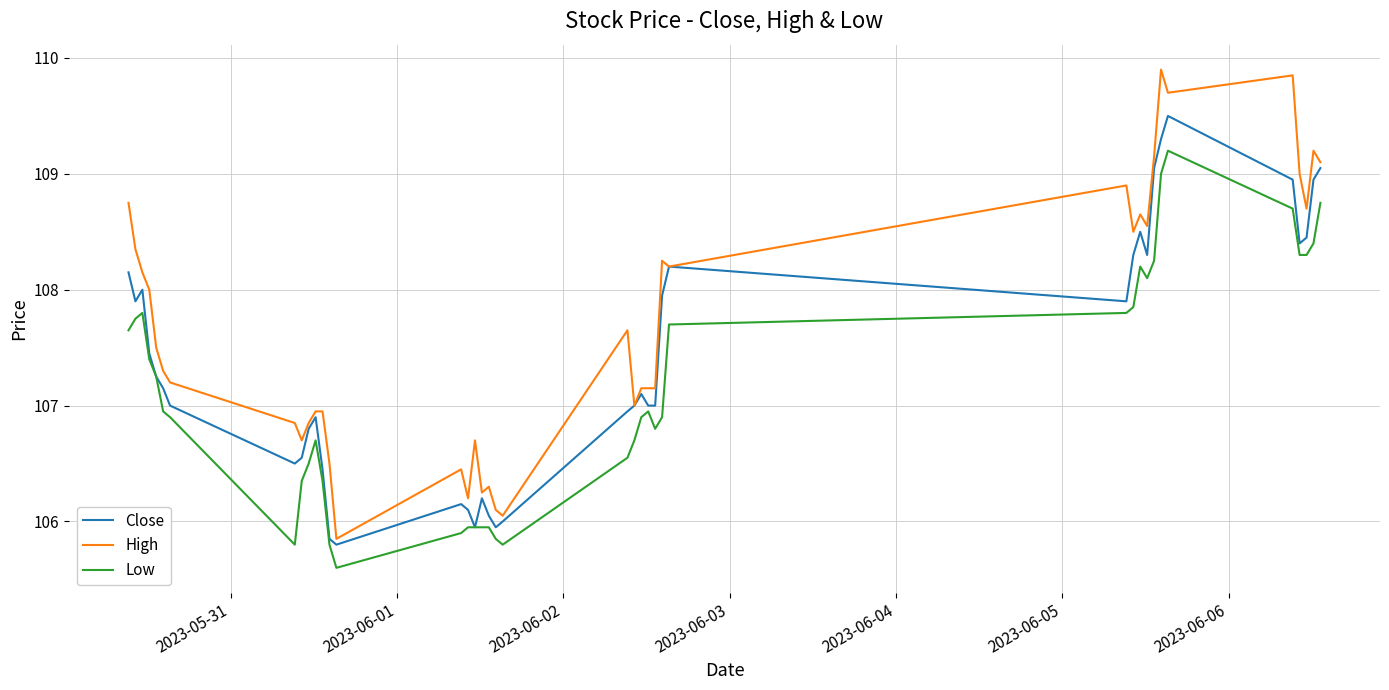

Which series has the widest spread of values?

High